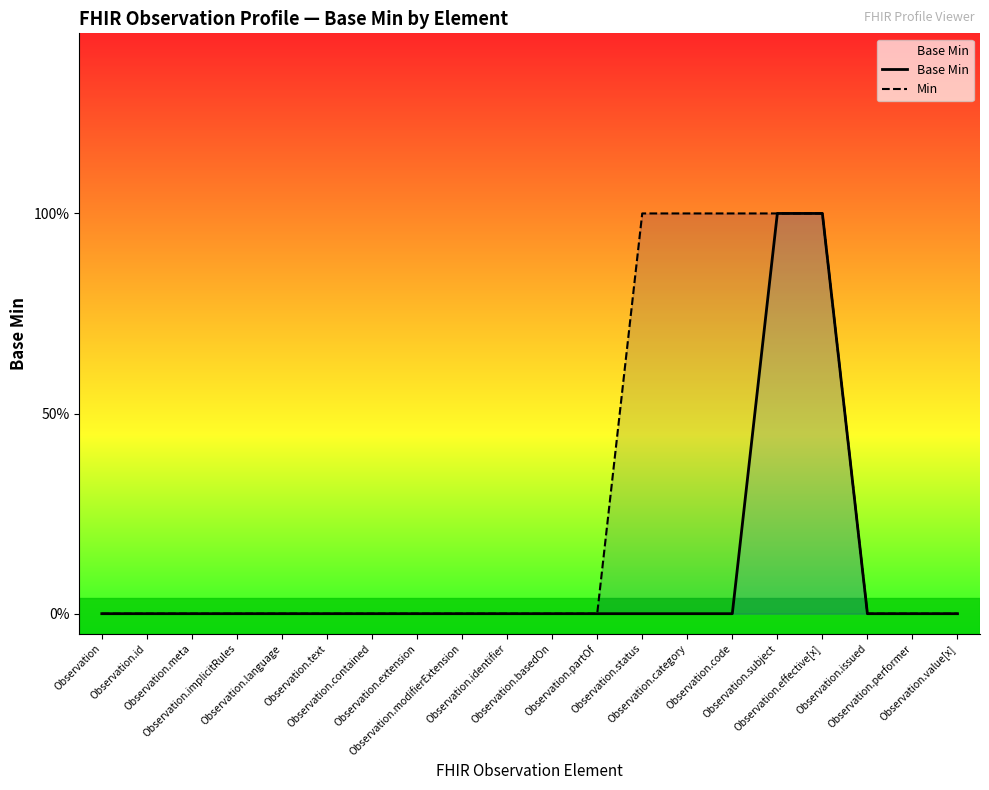

How many lines are shown in the chart?

2